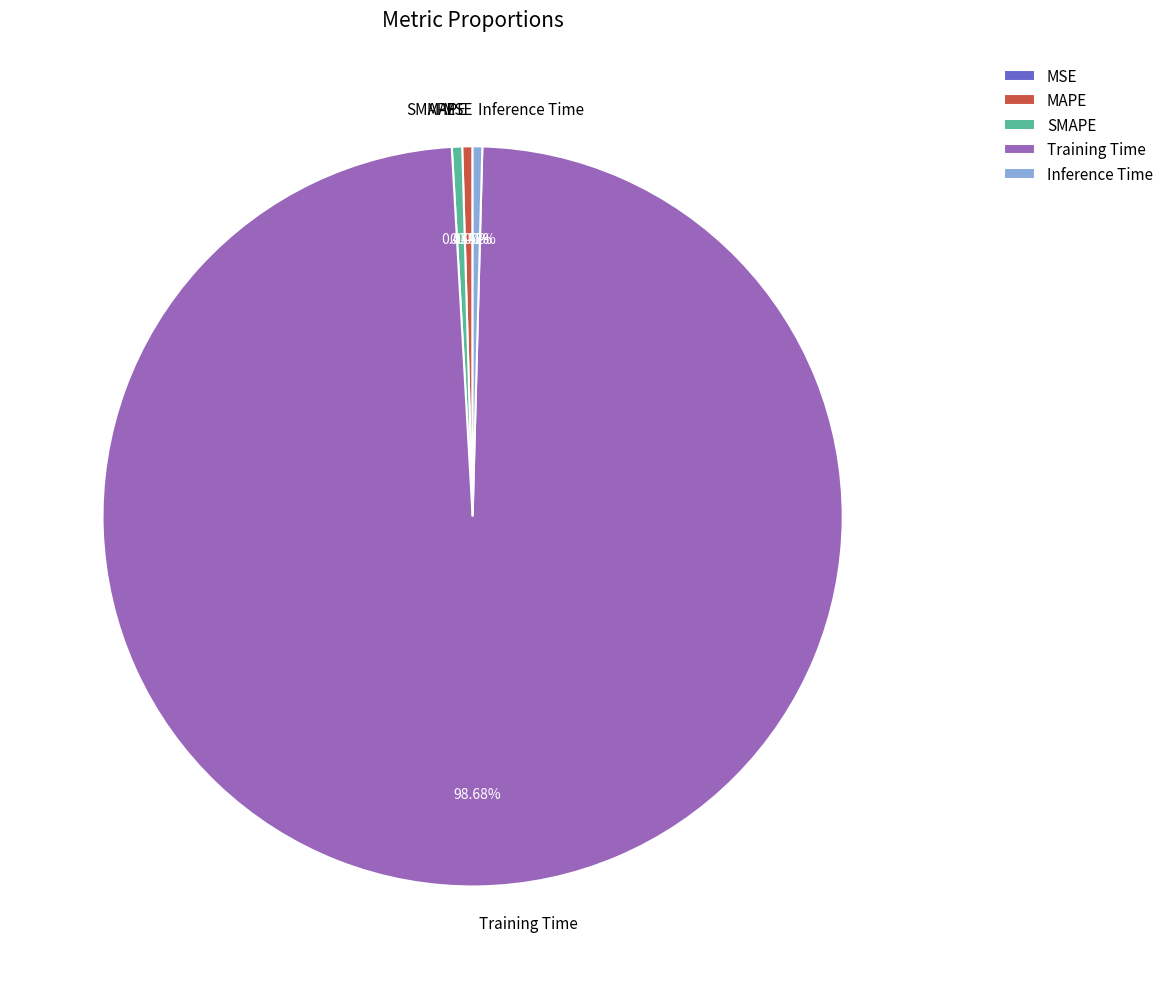

What is the largest slice in the pie chart?

Training Time